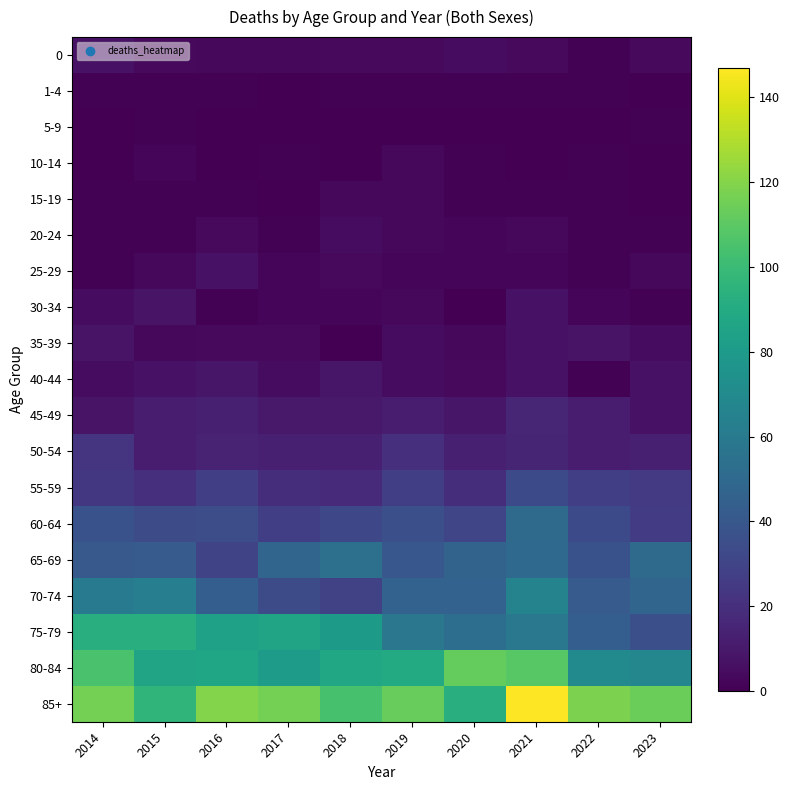

What is the spread (max minus min) of values at 2018?

104